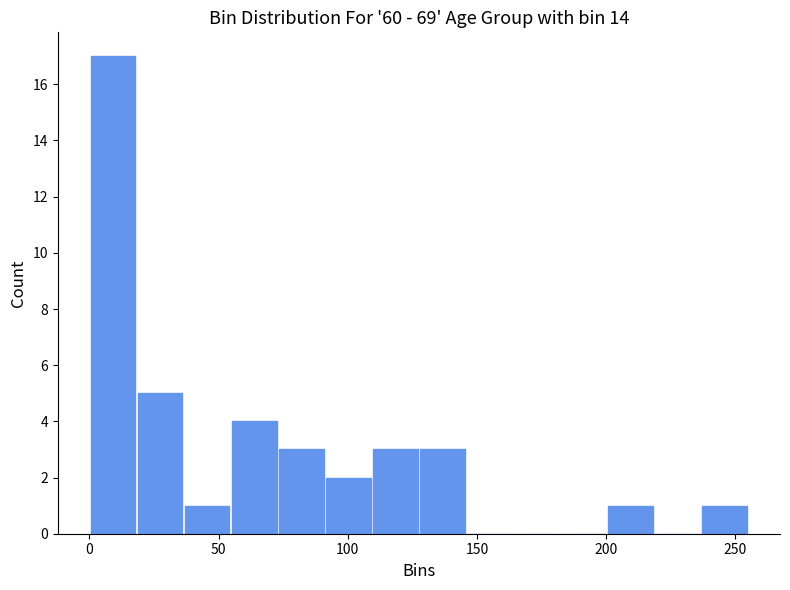

Around what value on the x-axis is the tallest bar? Give the approximate position of its centre, as read against the axis.

10